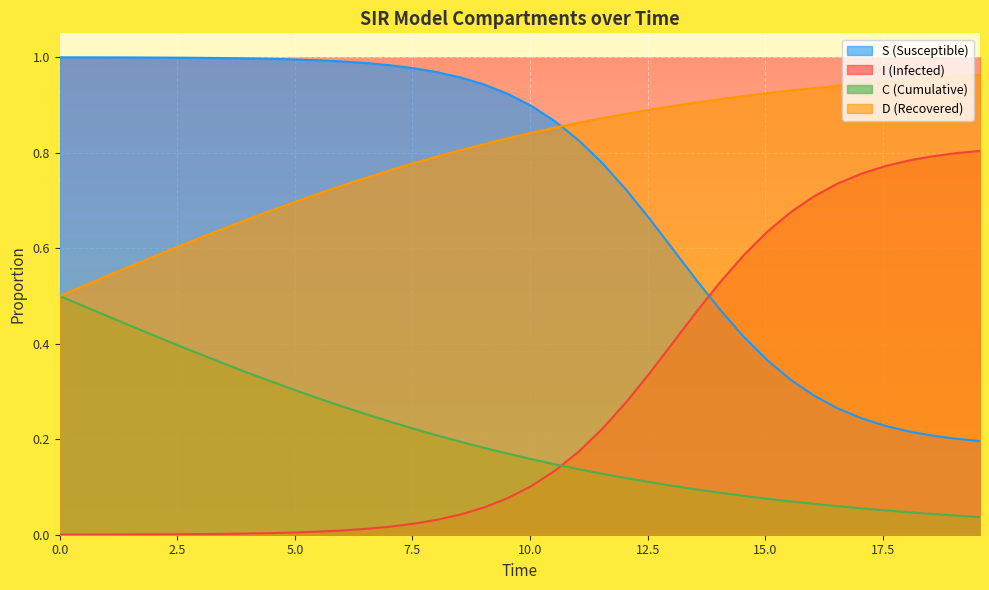

How many times do I (Infected) and C (Cumulative) cross each other?

1